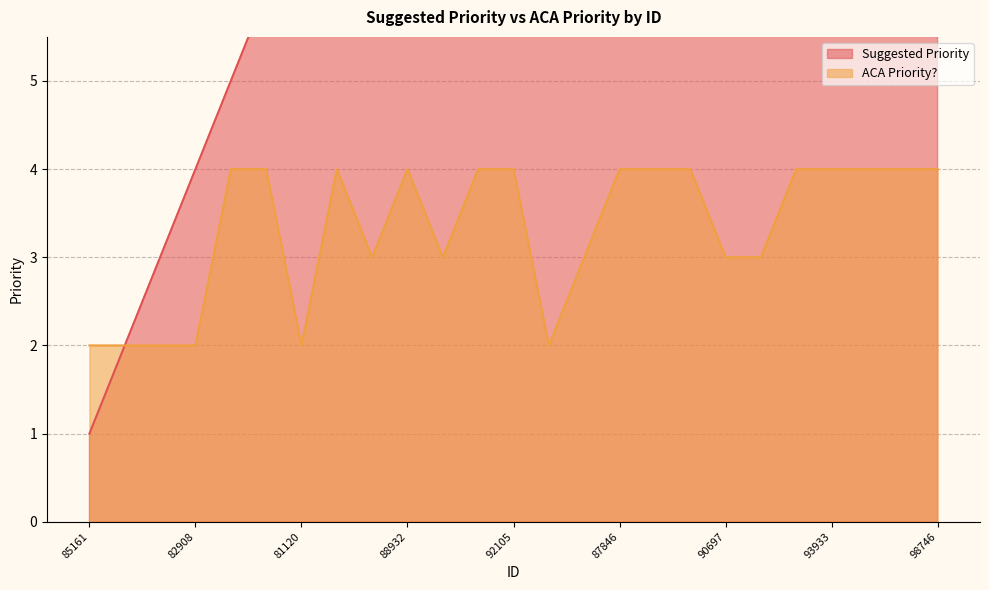

Which series has the largest total across all categories?

Suggested Priority